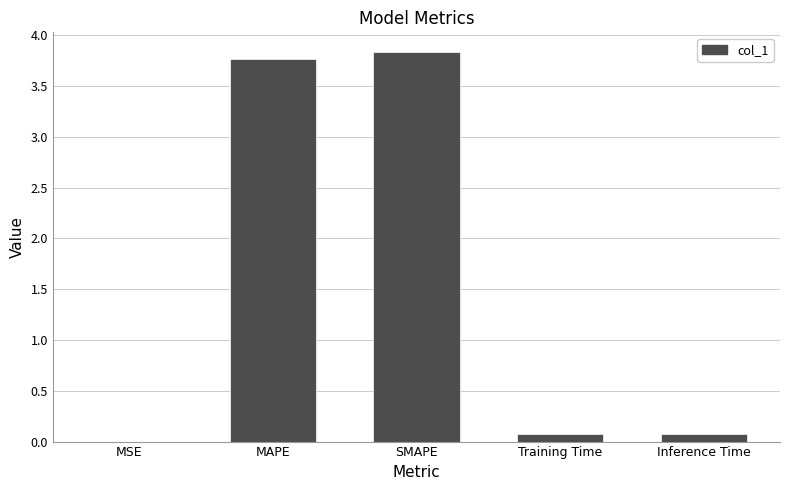

What is the approximate value at MAPE?

3.8